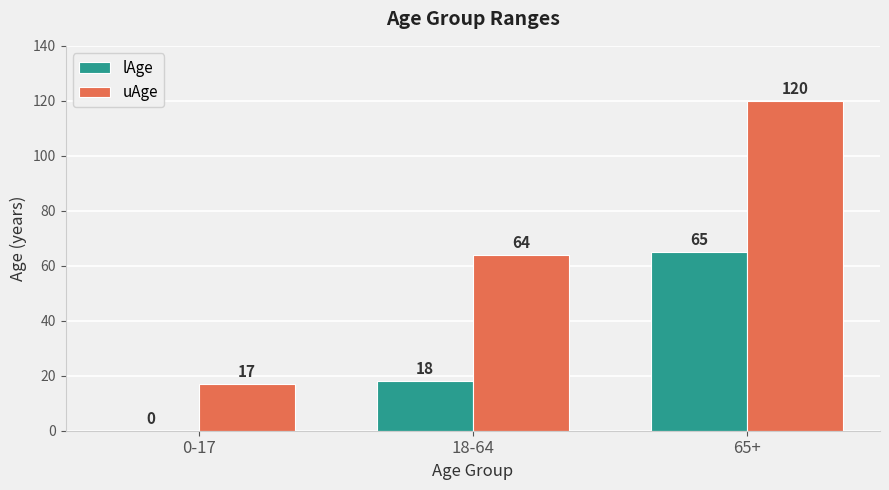

Is the value of lAge at 65+ greater than the value of uAge at 18-64?

Yes